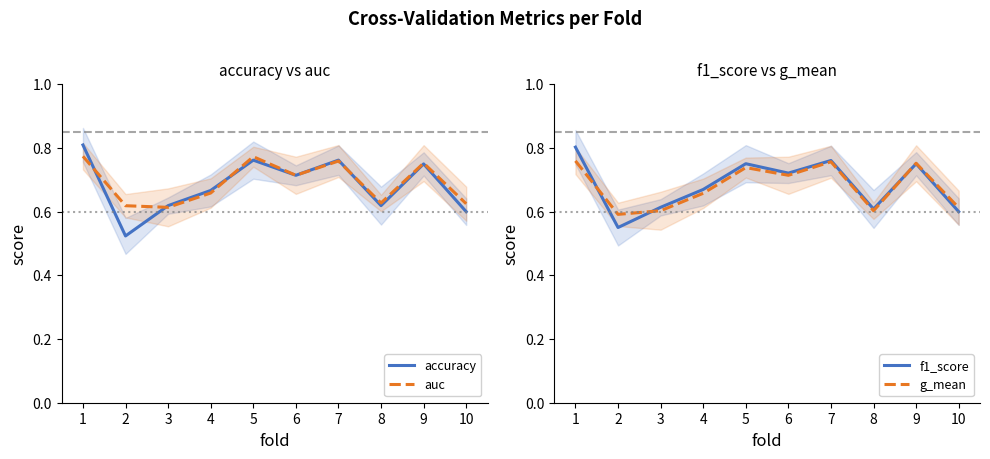

What is the value of the g_mean point at the 6th from the left?

0.7